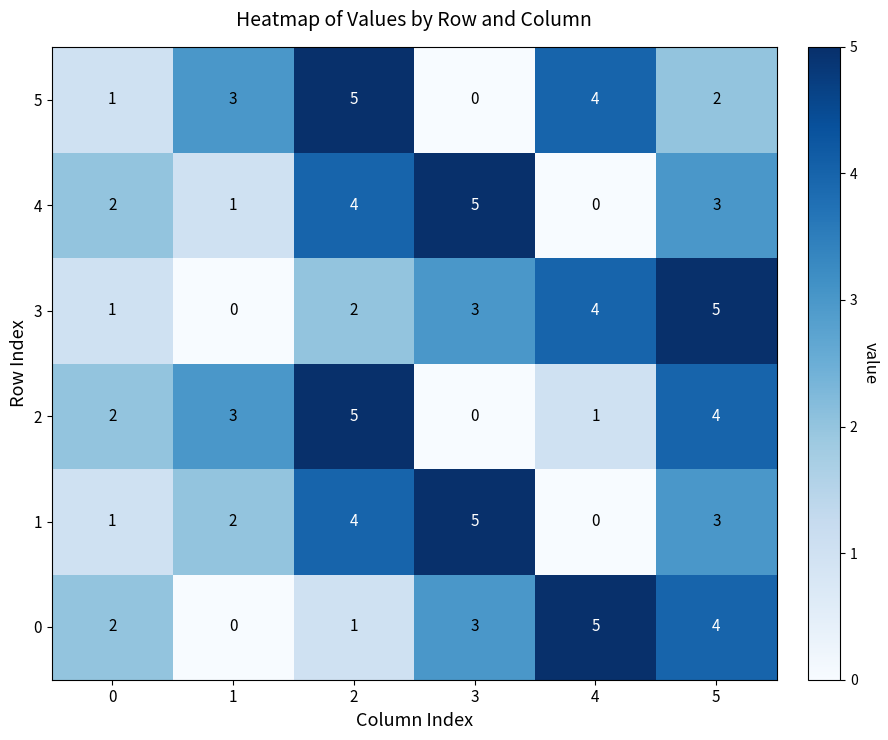

Where is 5 nearest to the value 2?

5